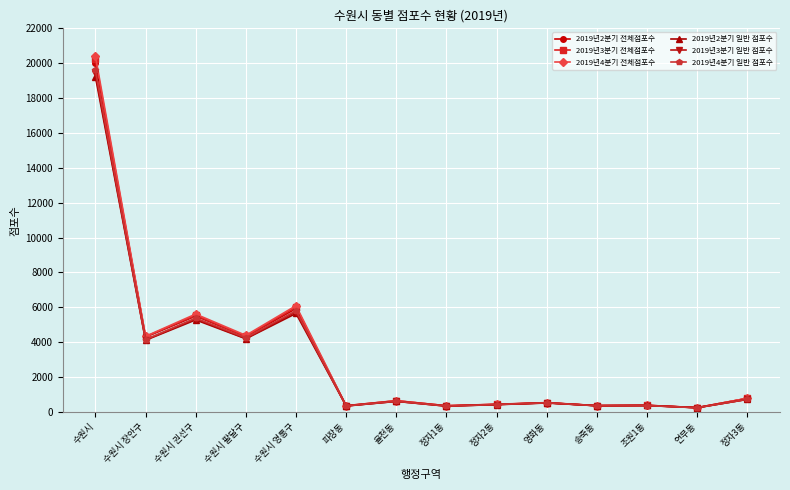

Where is the first local minimum for 2019년3분기 전체점포수?

수원시 장안구